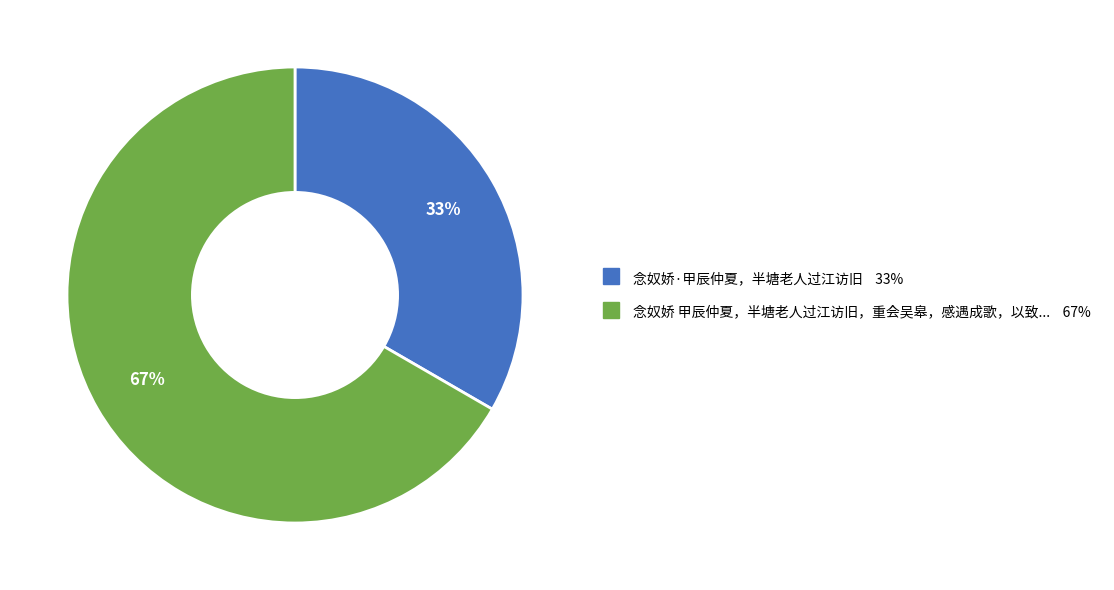

To the nearest percent, what is the average slice percentage?

50%